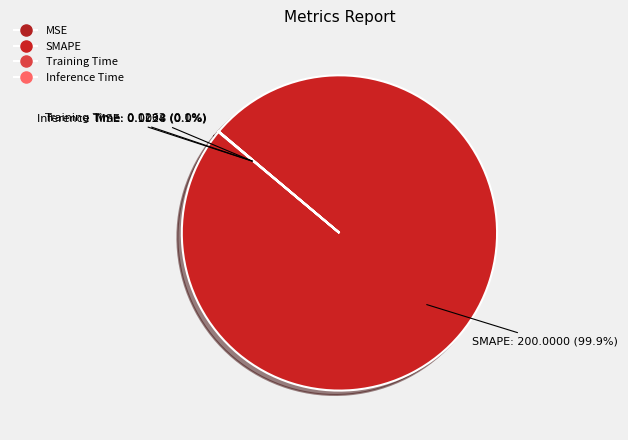

How many segments does this pie chart have?

4